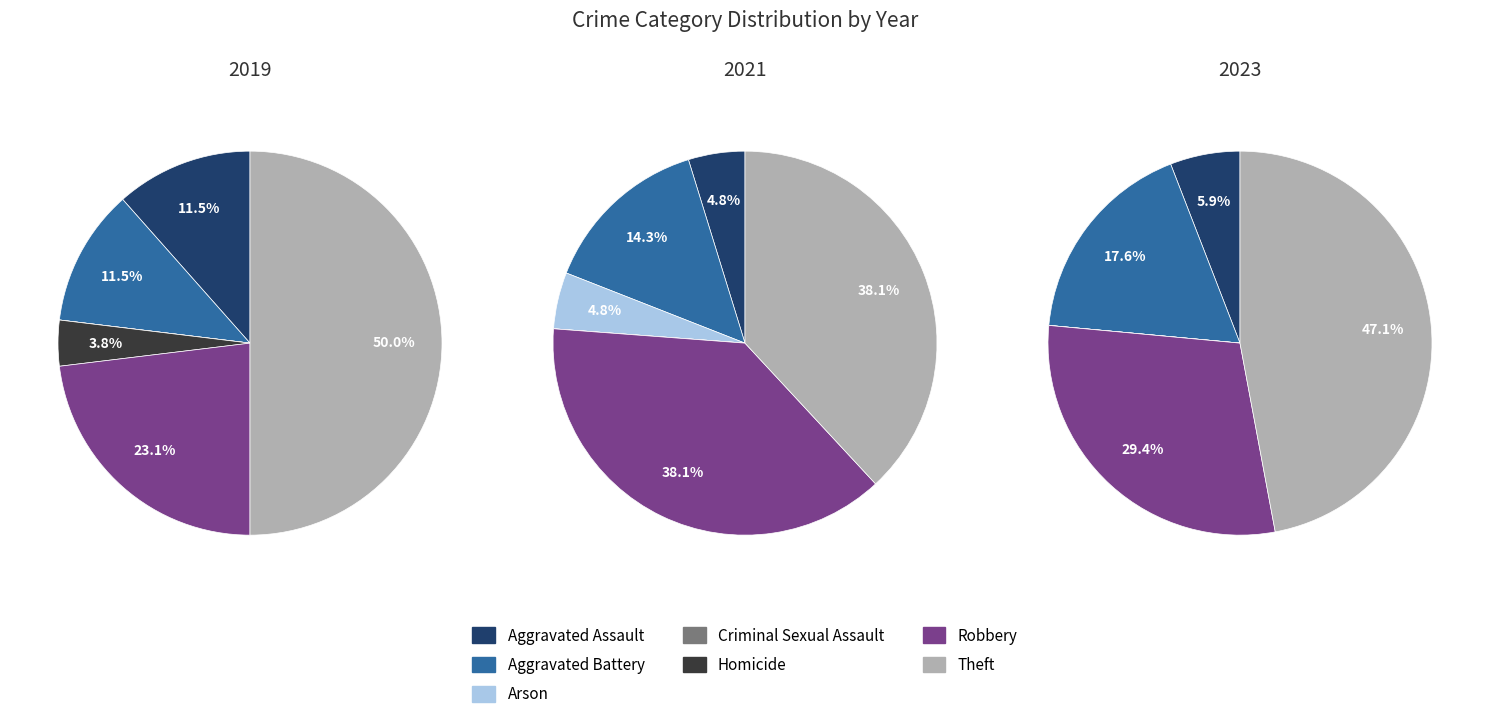

Is it true that Criminal Sexual Assault is 0% of the pie?

True